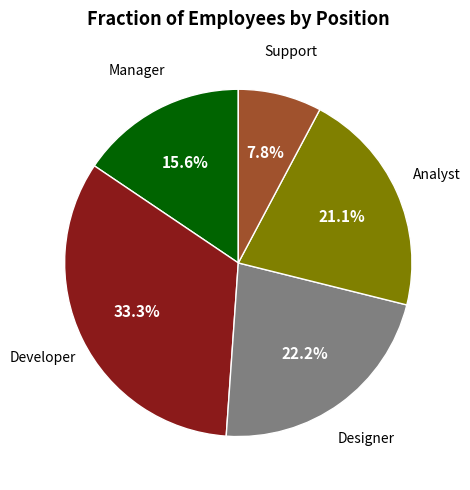

Is there a majority slice in this chart?

No